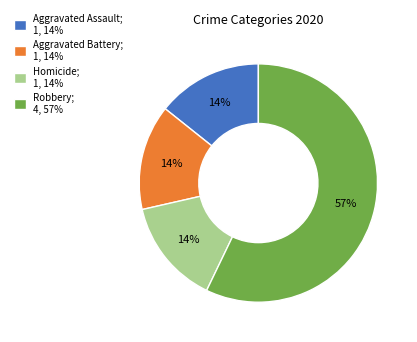

Is it true that Aggravated Assault; 1, 14% is 14% of the pie?

True